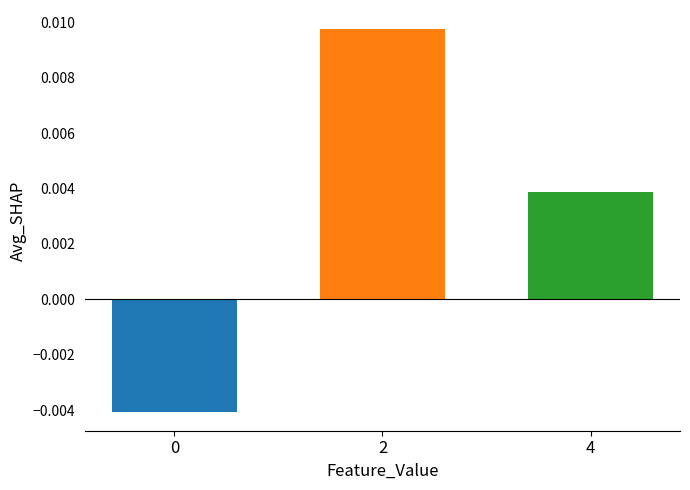

How many bars are there in total?

3